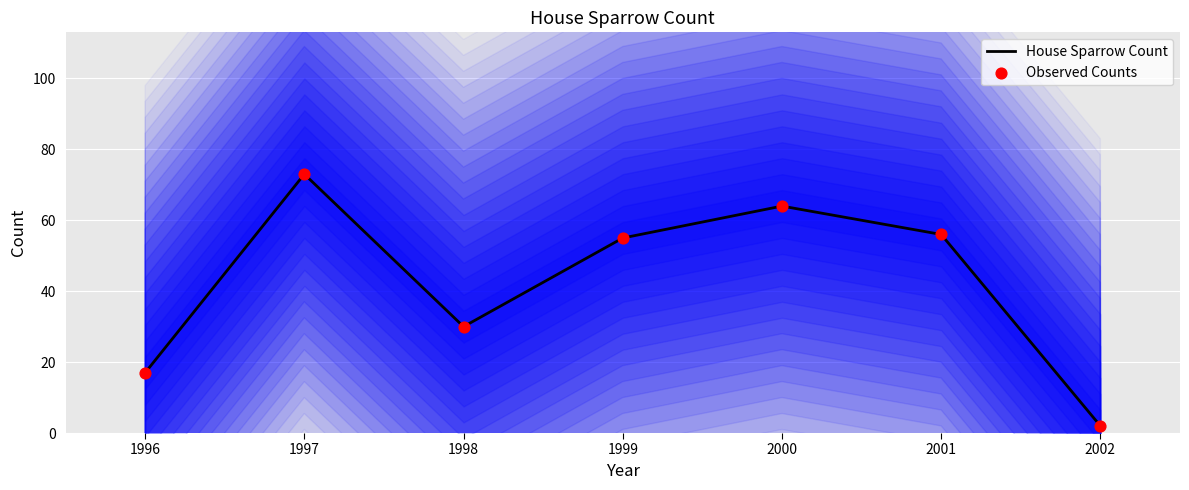

What are all the series names shown in the legend?

House Sparrow Count, Observed Counts